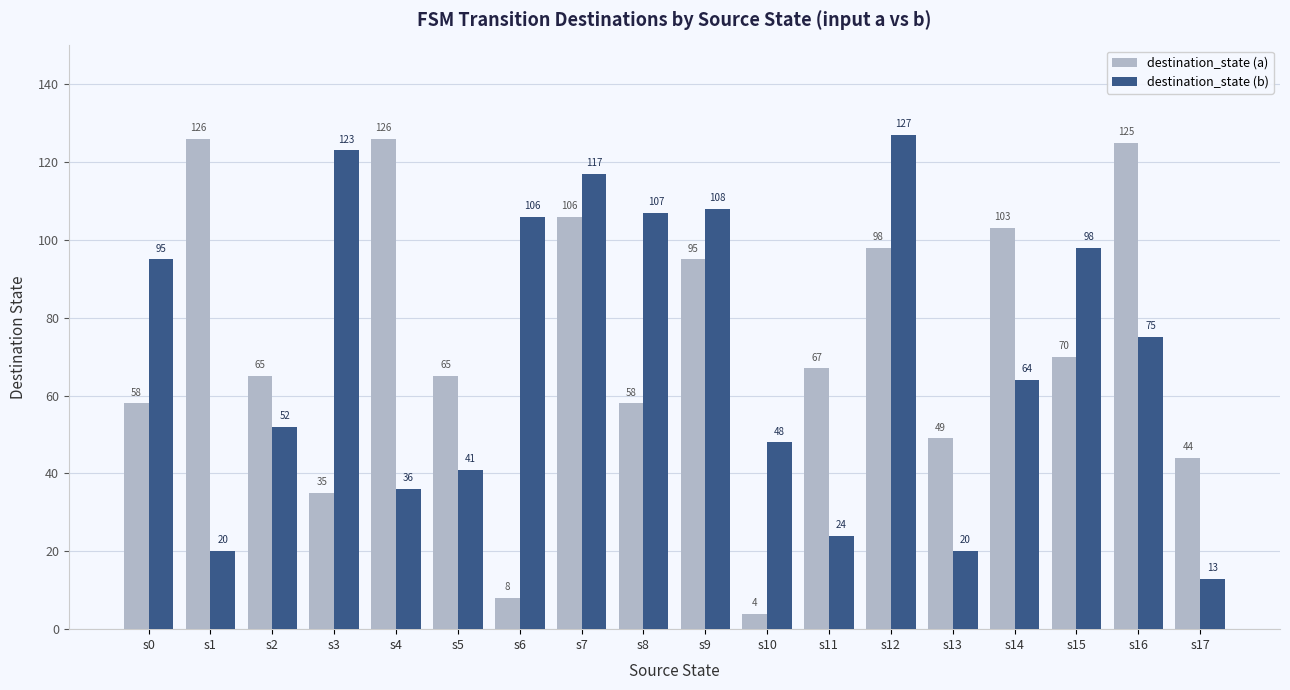

True or false: destination_state (b) has a value of 81 at s12.

False